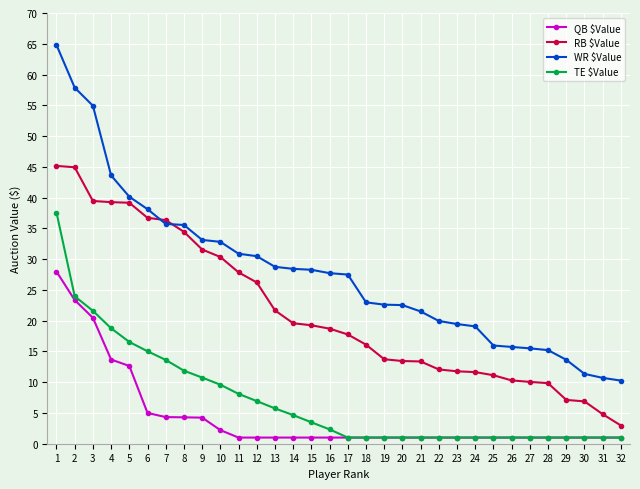

What is the total value across all series at 9?

79.7